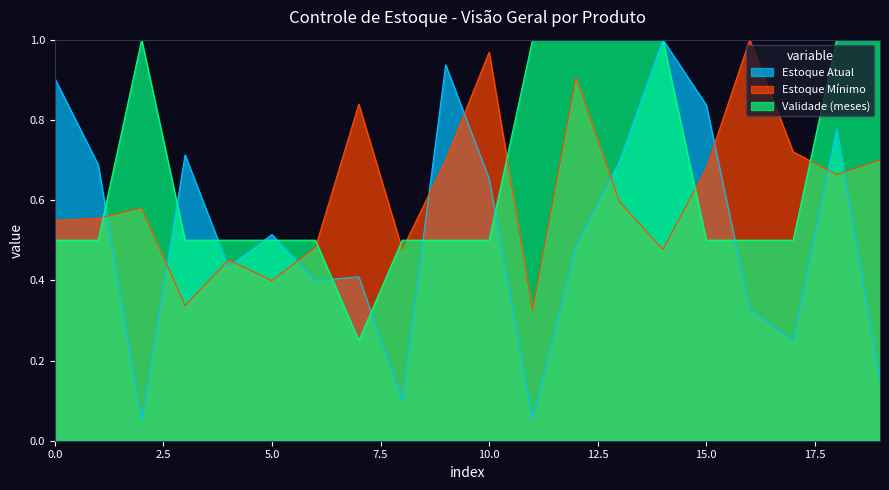

Is it true that Estoque Atual equals 0.6 at Limpador perfumado floral 500ml?

False